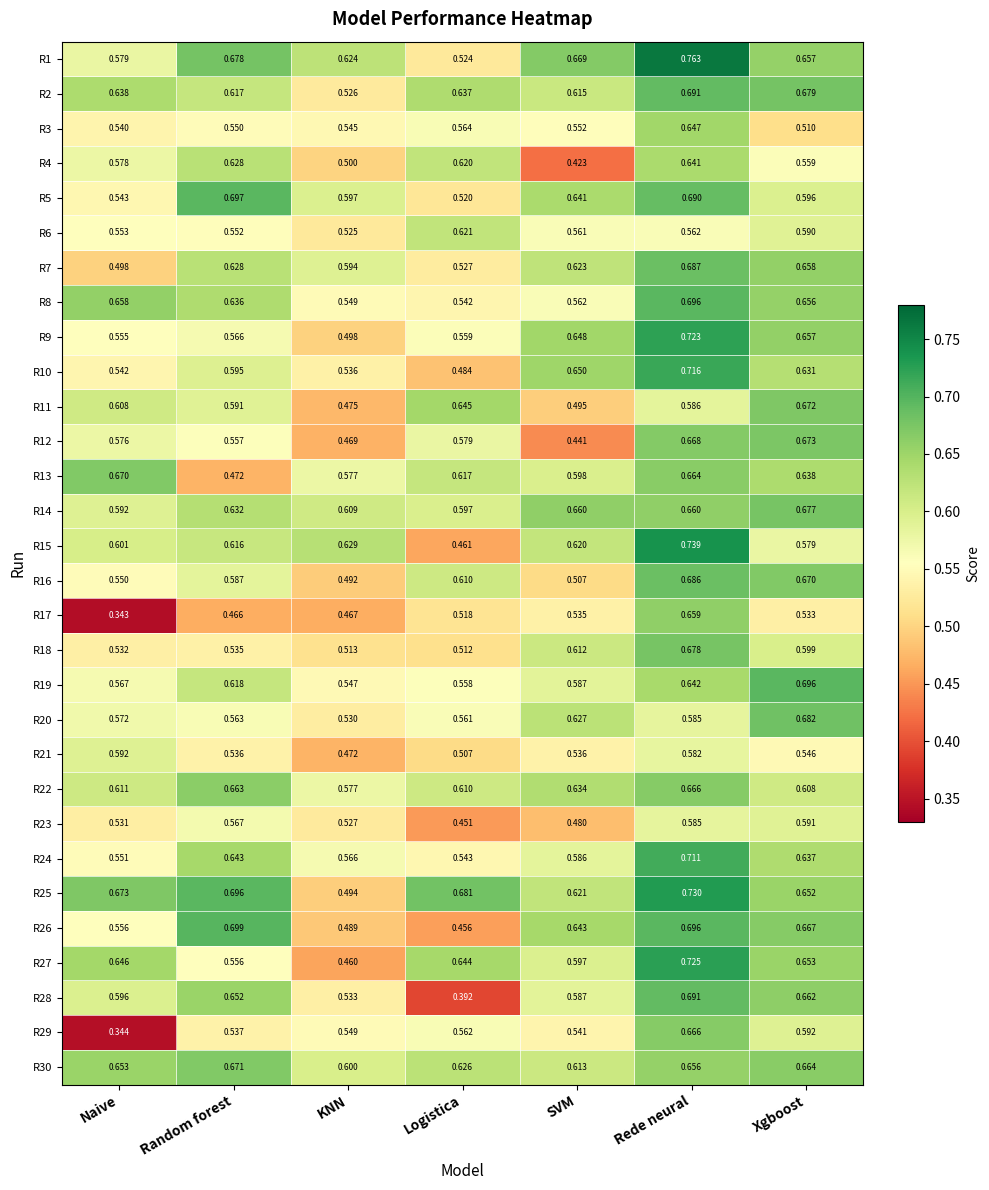

Is the value of R5 at Rede neural greater than the value of R7 at KNN?

Yes